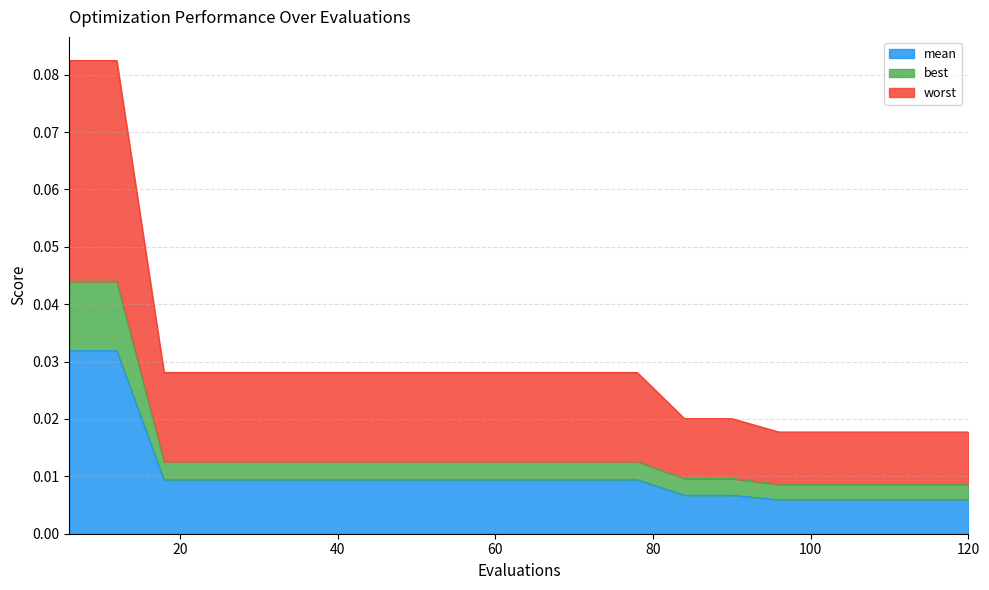

Which label corresponds to the largest value in the chart?

6